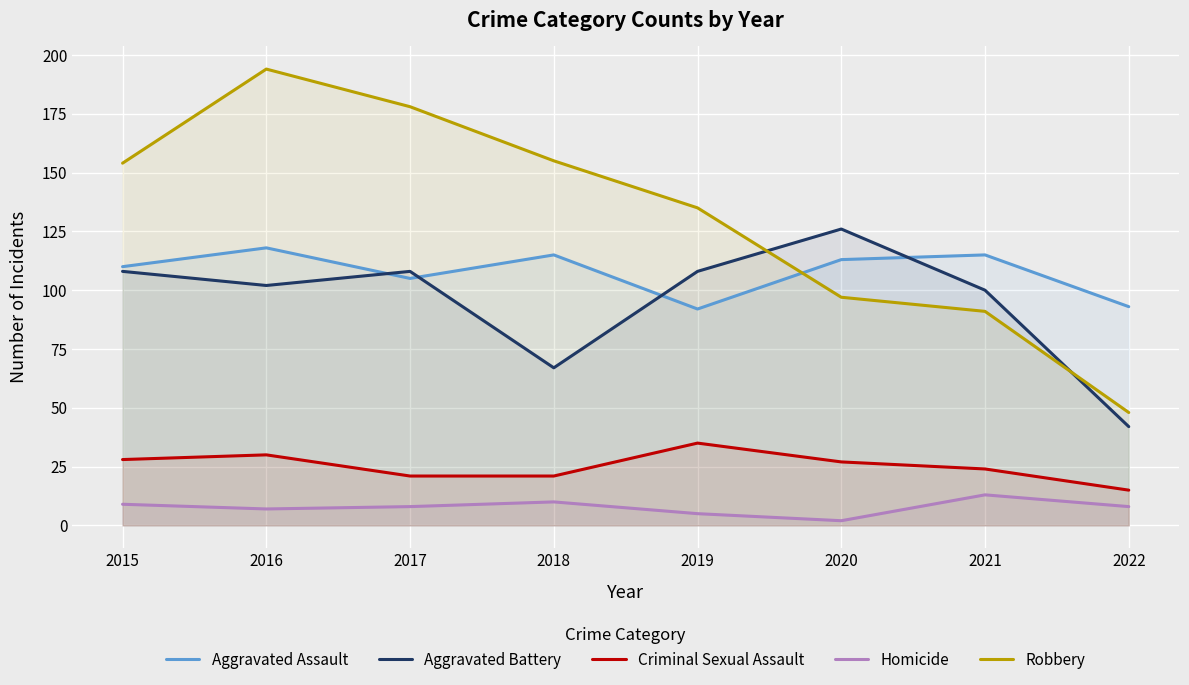

At how many categories does at least one series exceed 2?

8